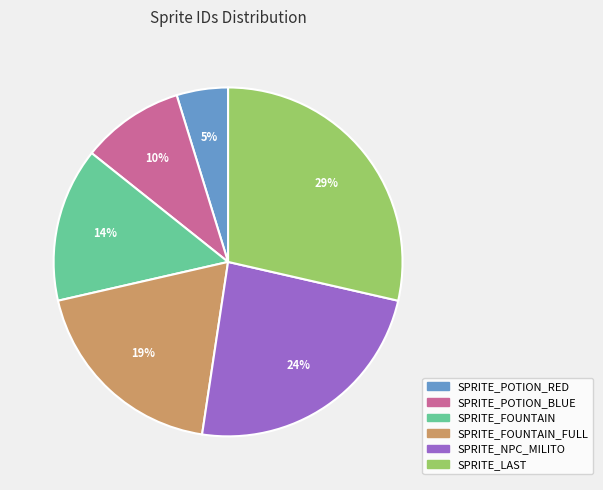

What percentage is the SPRITE_FOUNTAIN_FULL slice, to the nearest percent?

19%